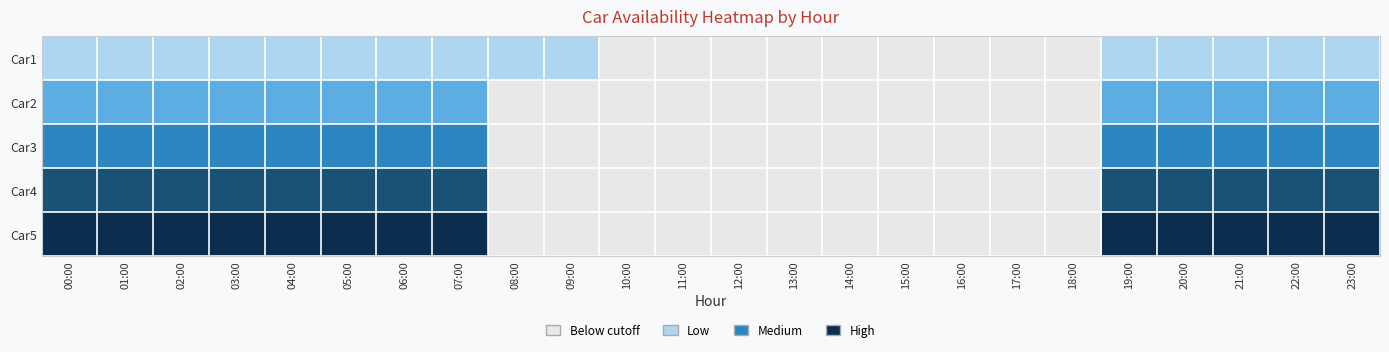

Rank the series by their maximum value, from highest to lowest.

Car5, Car4, Car3, Car2, Car1